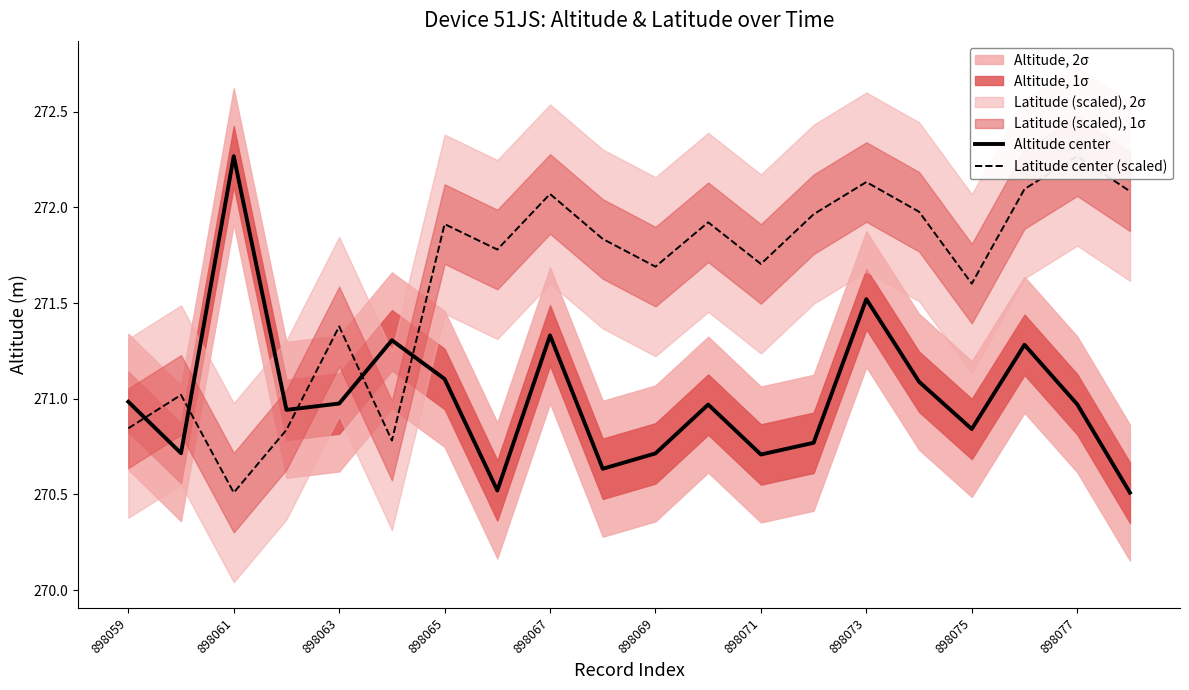

What is the difference between the second highest and minimum values in the Altitude center series?

1.0